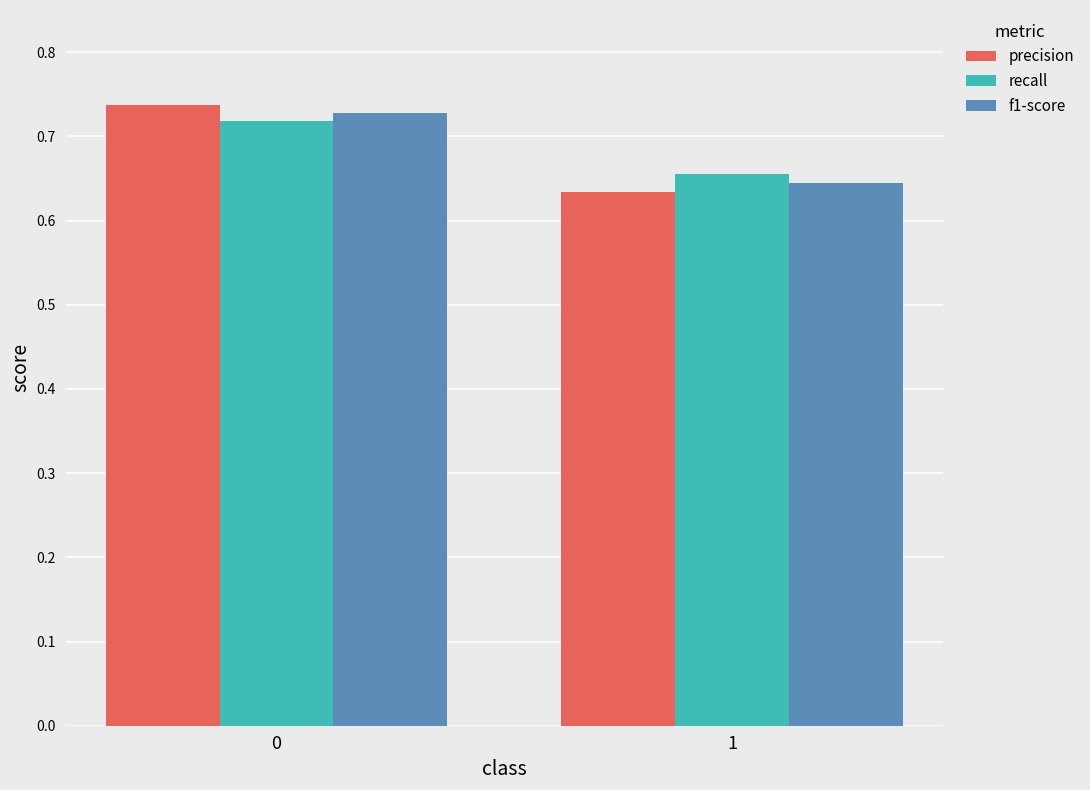

Rank the series at 0 from highest to lowest value.

precision, f1-score, recall